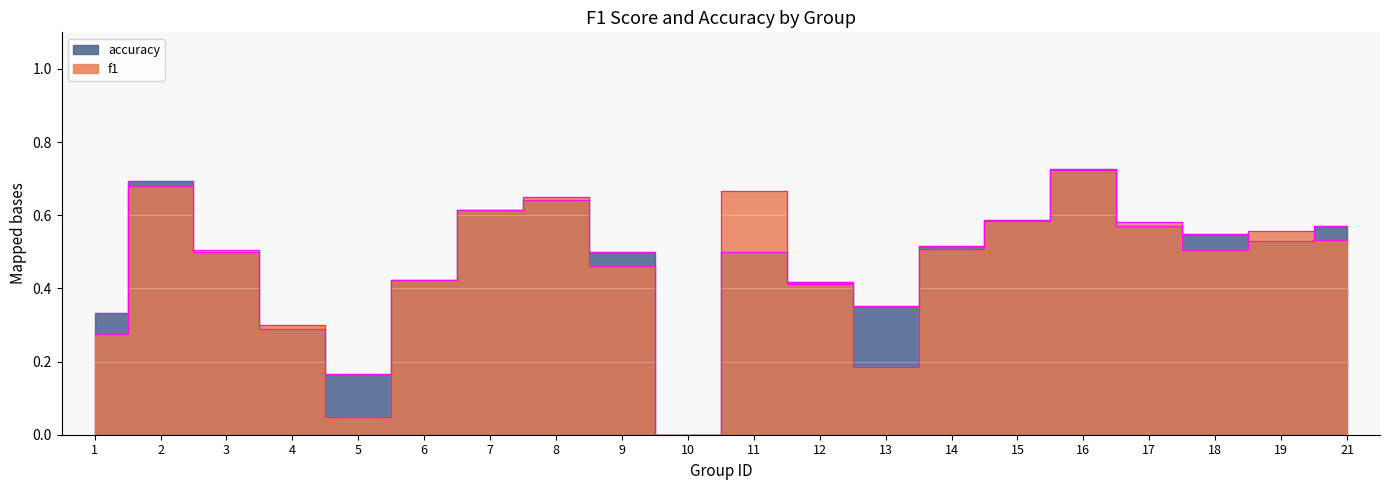

What is the sum of the f1 values at 2 and 3?

1.2